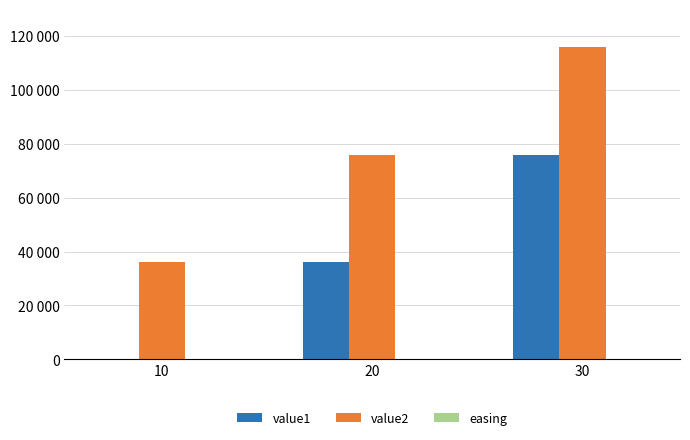

What is the difference between the value1 values at 30 and 10?

76000